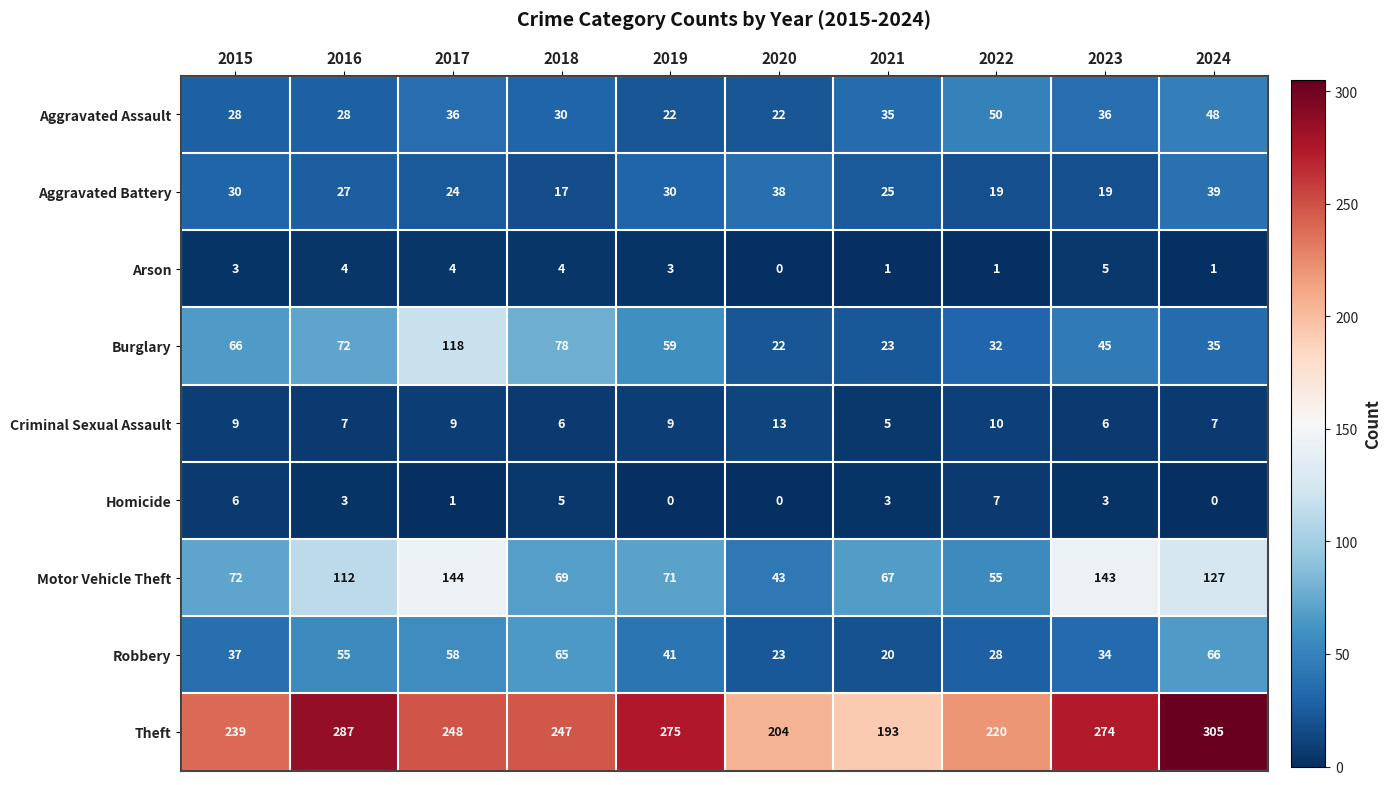

What is the sum of the Robbery values at 2020 and 2016?

78